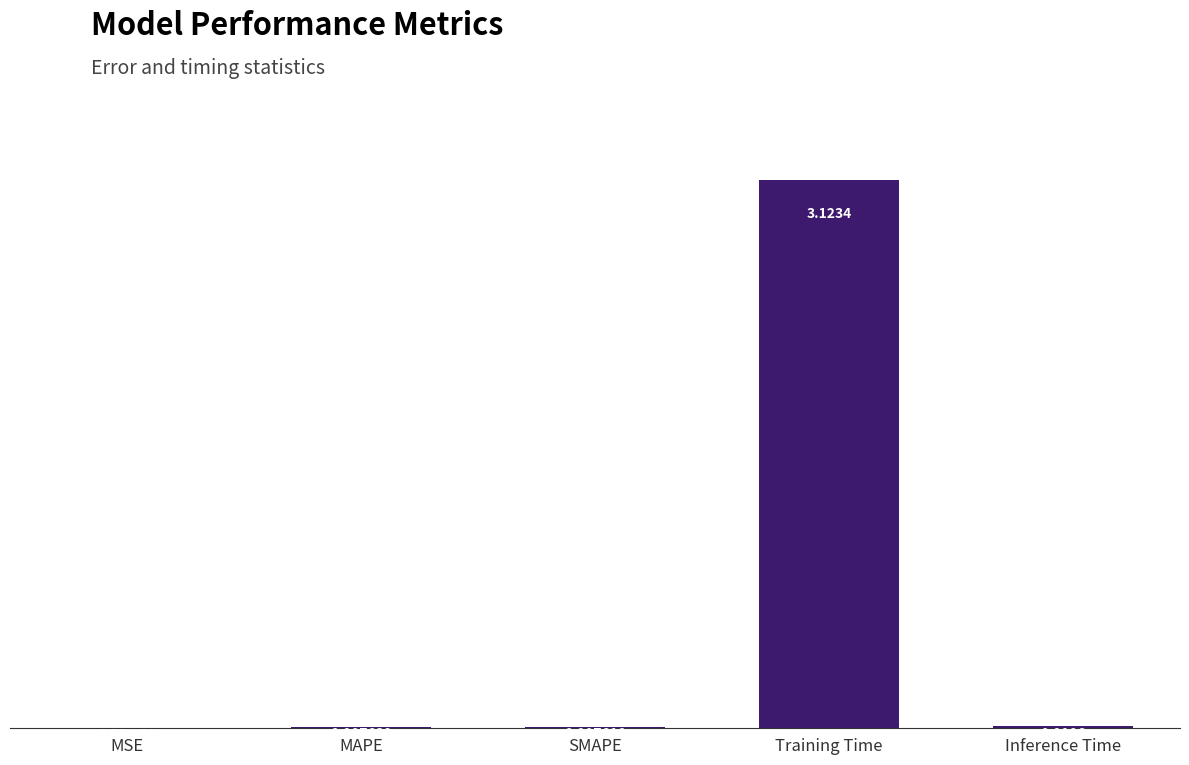

Are the bars horizontal?

No